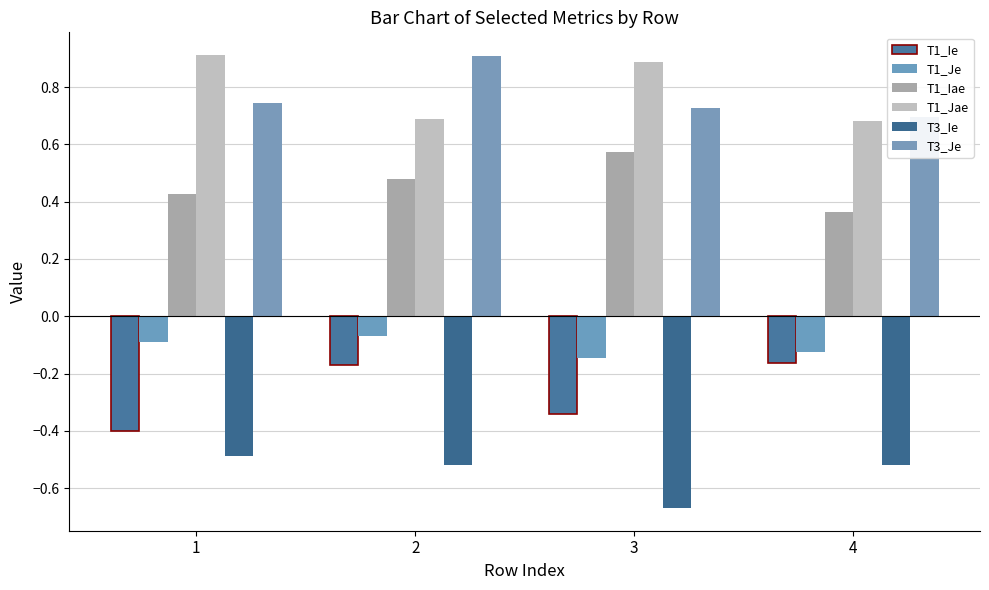

What is the greatest value displayed?

0.9